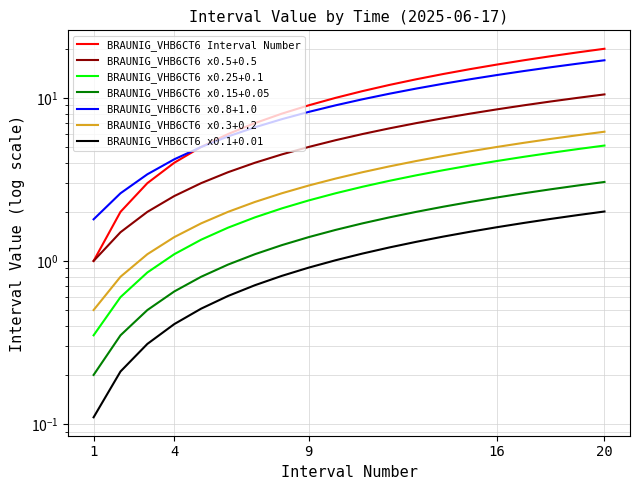

The value at 00:29 is 2. True or false?

True